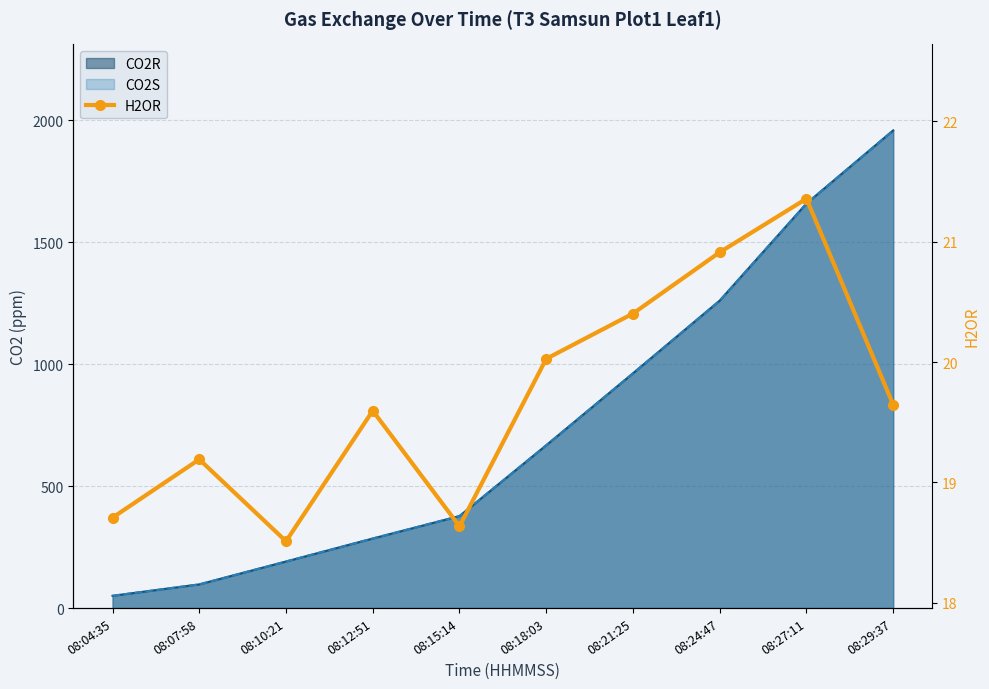

How many data points are above 19?

7